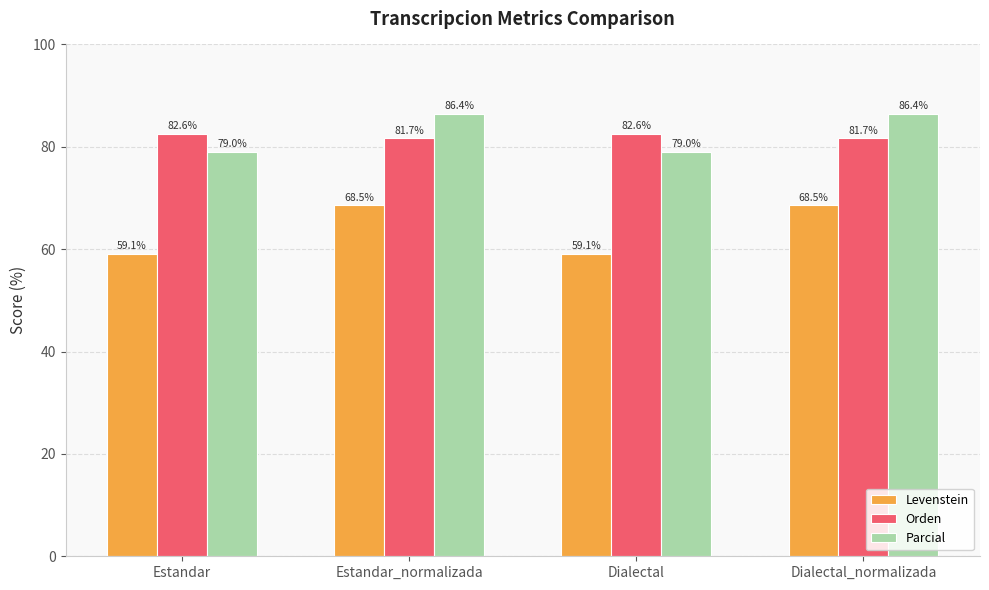

How many bars are there in total?

12